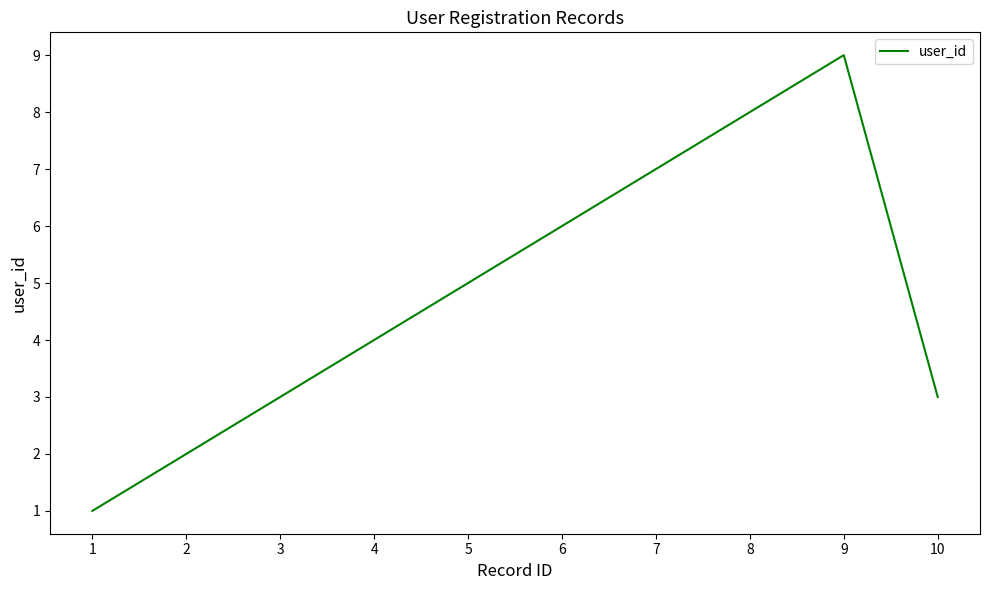

What is the ratio of the value at 5 to the value at 3?

1.7